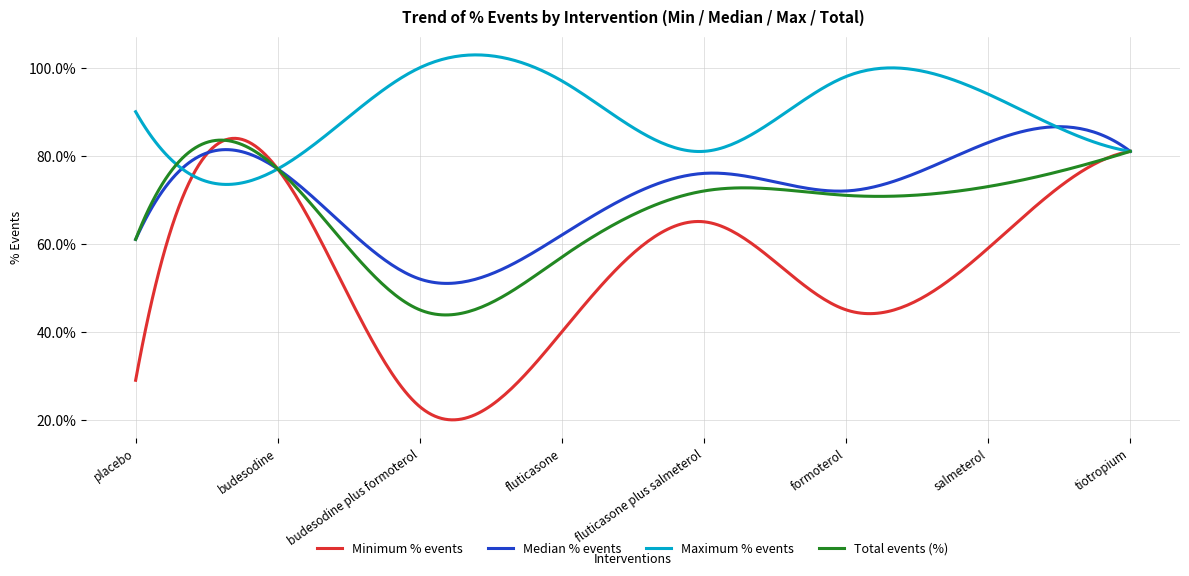

Does the chart have visible grid lines?

Yes